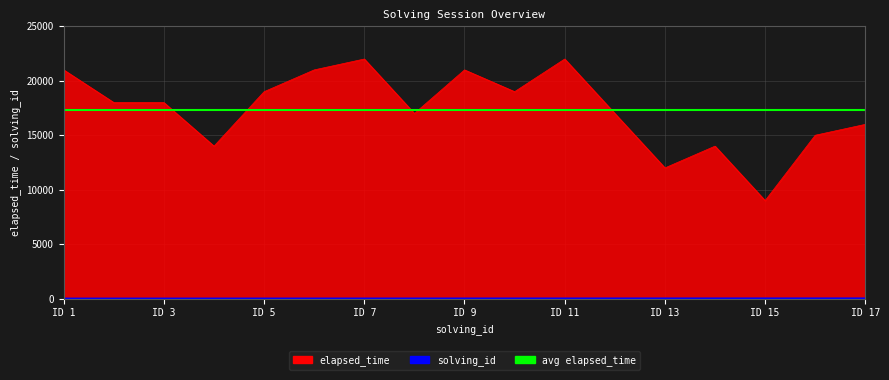

True or false: solving_id has more than 2 interior local peaks.

False